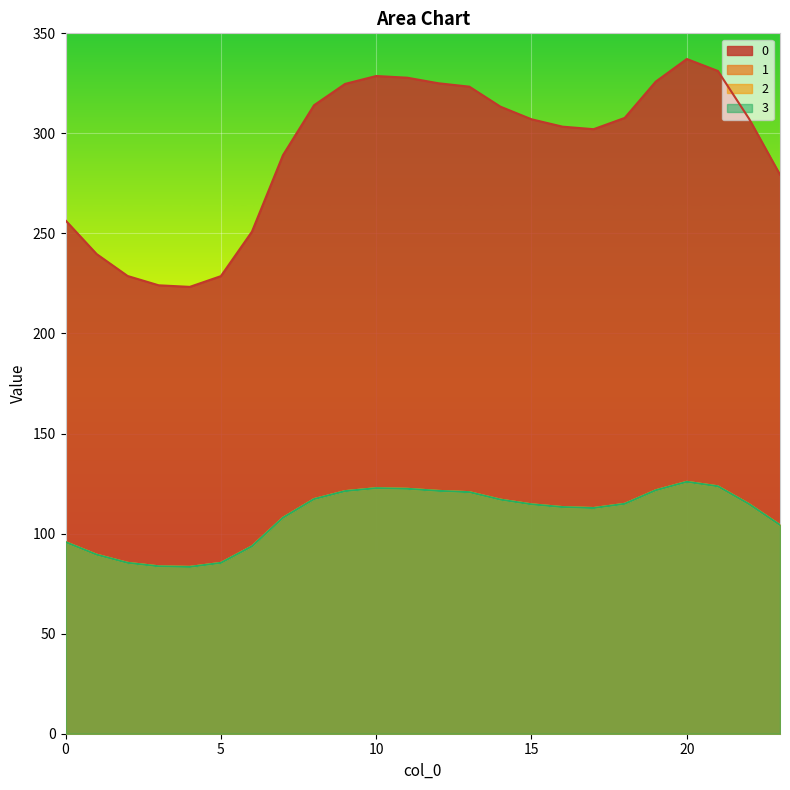

Which label corresponds to the largest value in the chart?

20